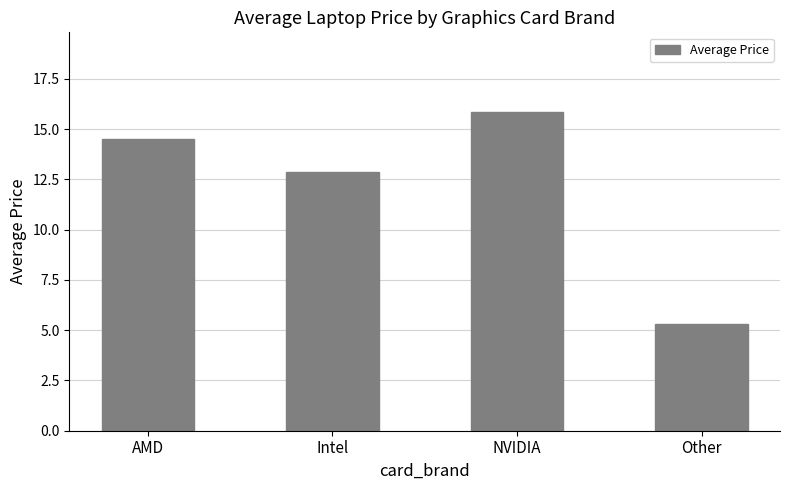

Reading right to left, transcribe all the data shown in this chart.

Other=5.3	NVIDIA=15.9	Intel=12.9	AMD=14.5